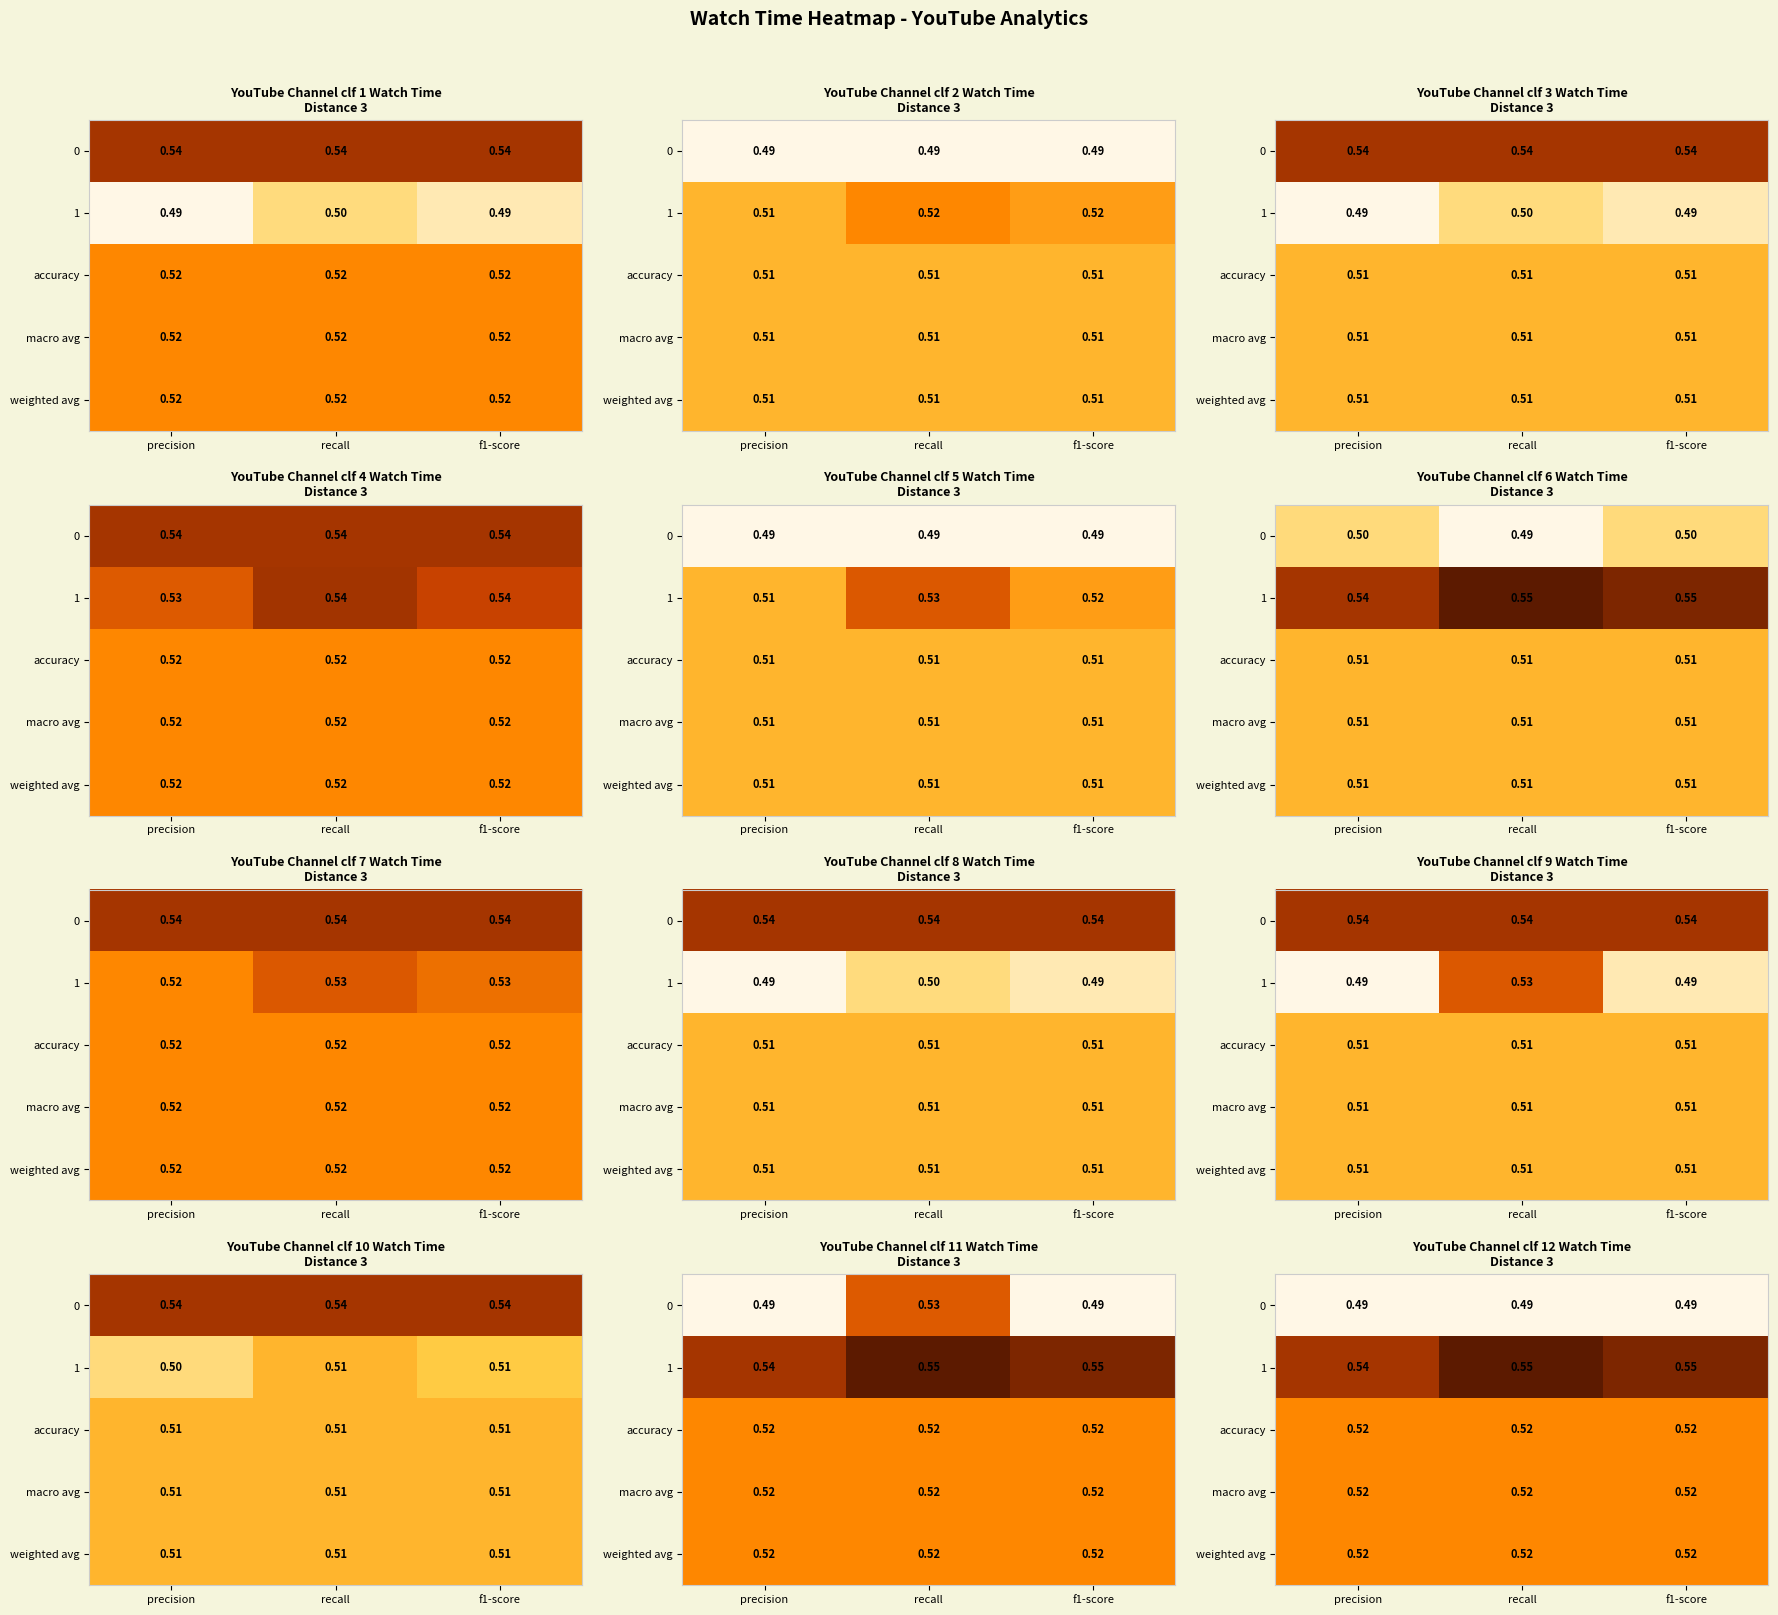

At which category does the chart reach its peak across all series?

recall